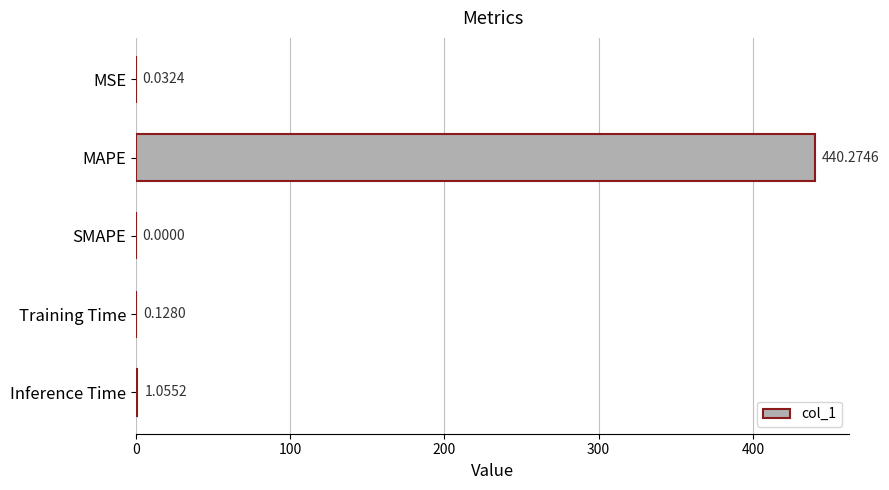

What is the average value?

88.3